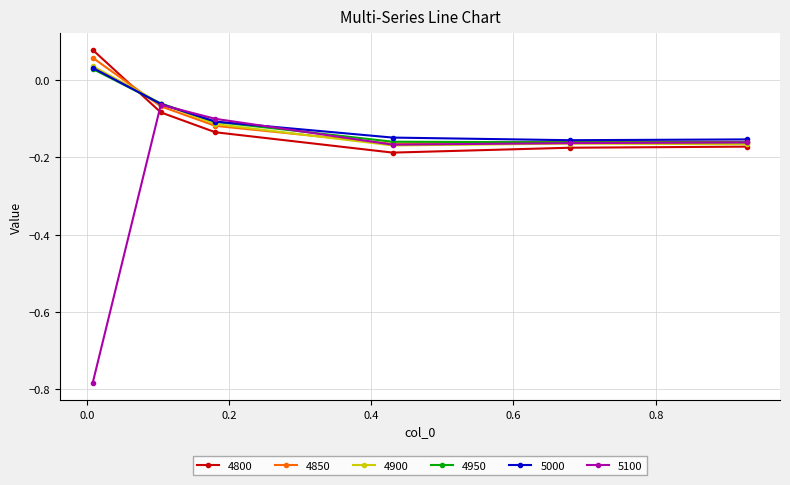

Which series has the widest spread of values?

5100